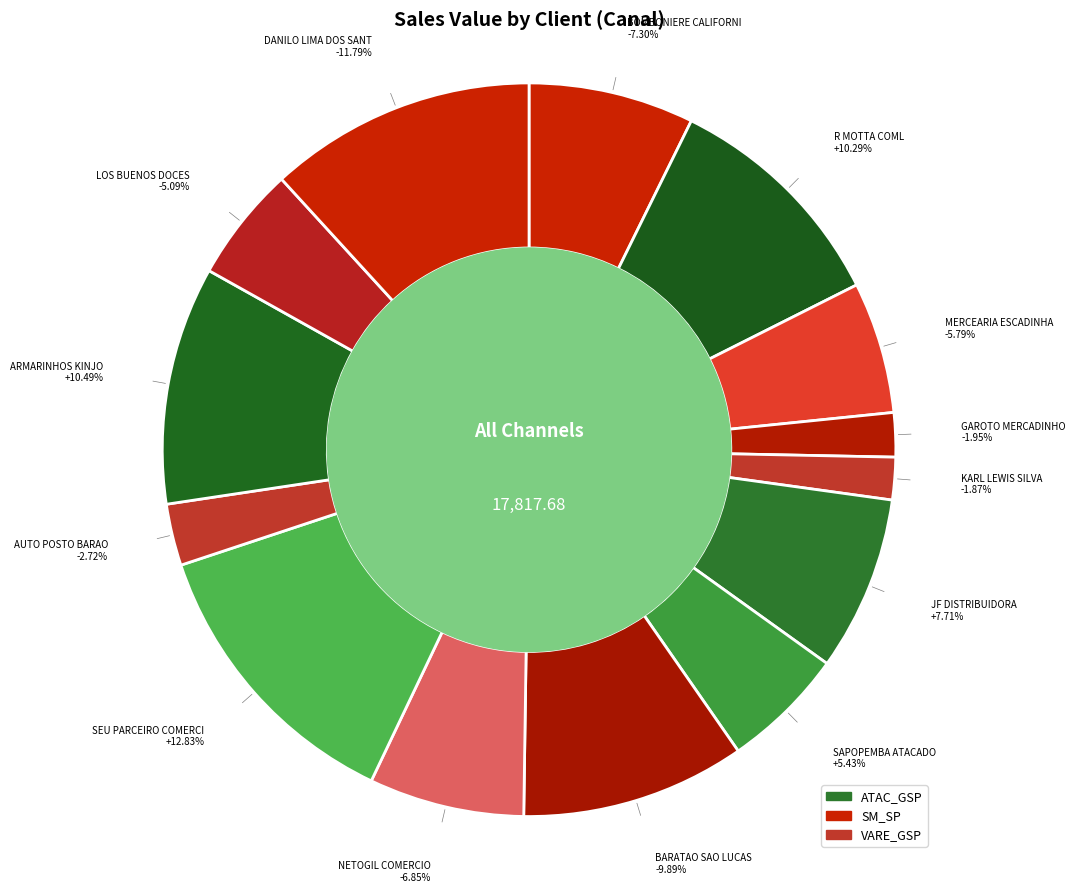

Which category has the biggest portion of the pie?

SEU PARCEIRO COMERCIAL